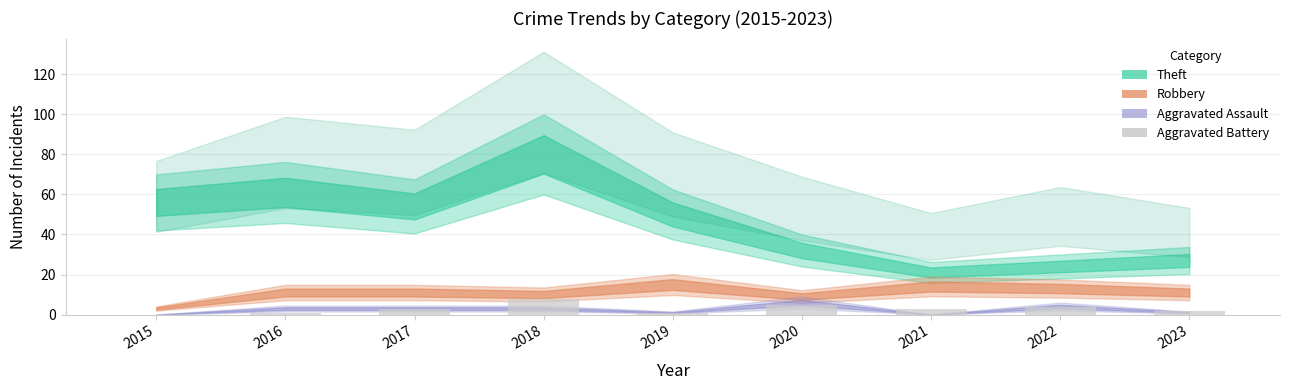

What is the sum of all values?

27